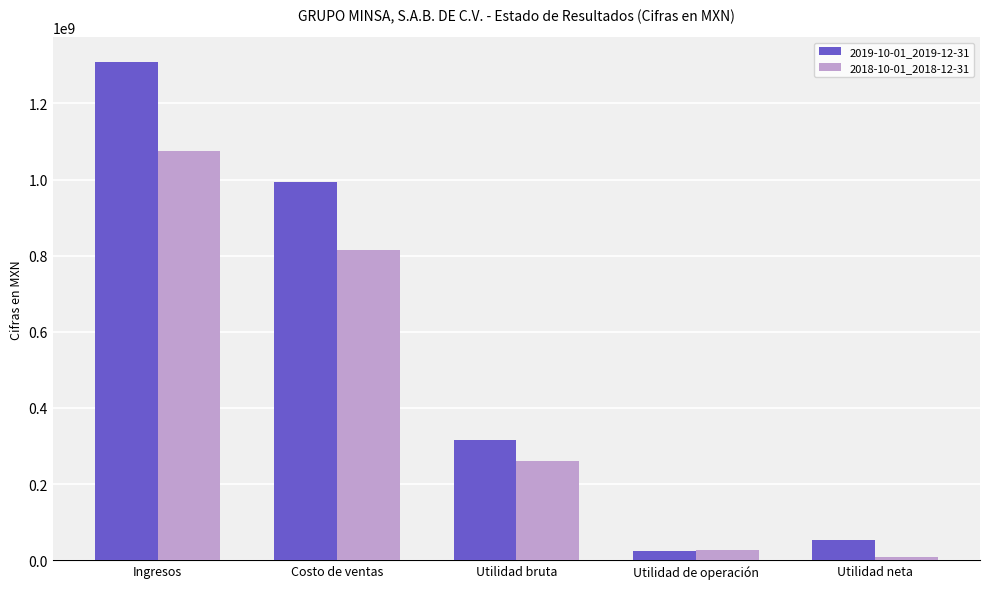

What is the value of the 2018-10-01_2018-12-31 bar at the 3rd from the left?

259400000